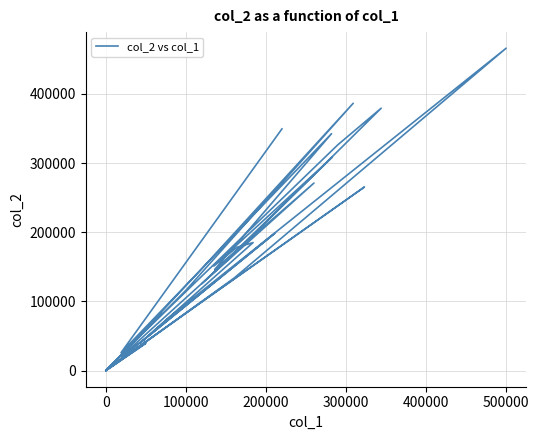

Reading left to right, what are all the values shown in this chart?

0	0	116000	386340	146170	23600	0	82700	36000	326560	379280	163950	20950	53160	198340	9300	265370	105310	12300	0	12480	39500	0	0	0	0	133500	465940	77900	39960	185070	178340	151160	308470	125600	271050	146120	342480	25800	349360